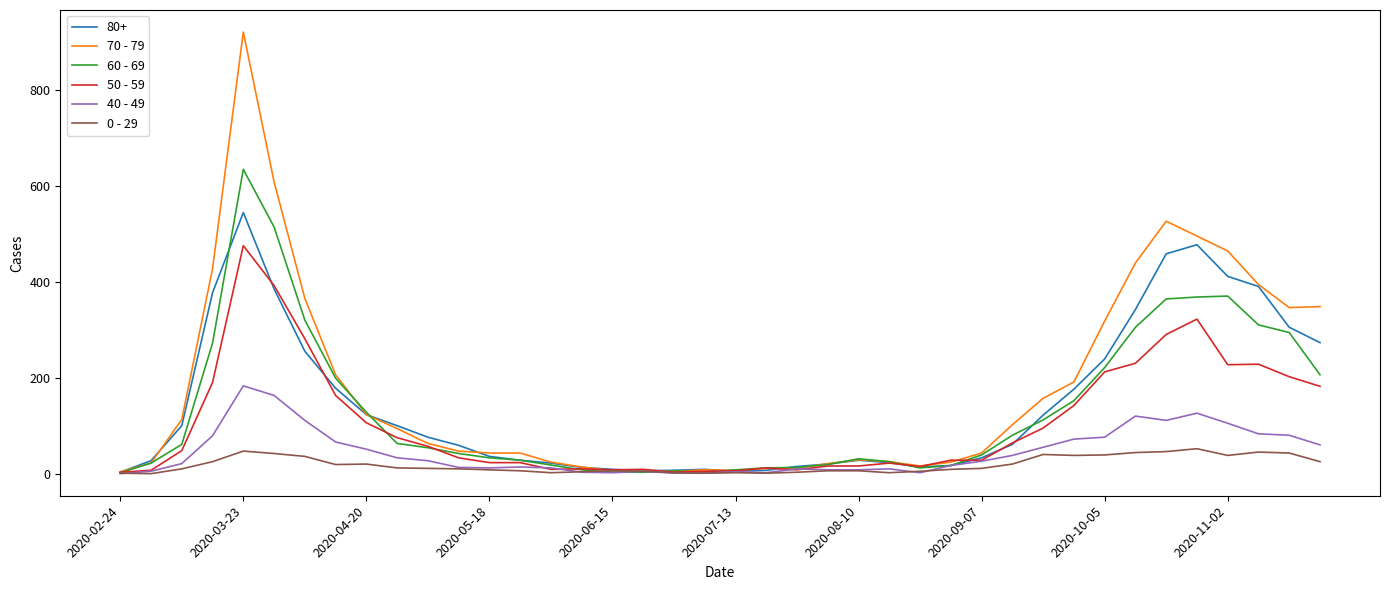

Rank the series by their maximum value, from highest to lowest.

70 - 79, 60 - 69, 80+, 50 - 59, 40 - 49, 0 - 29